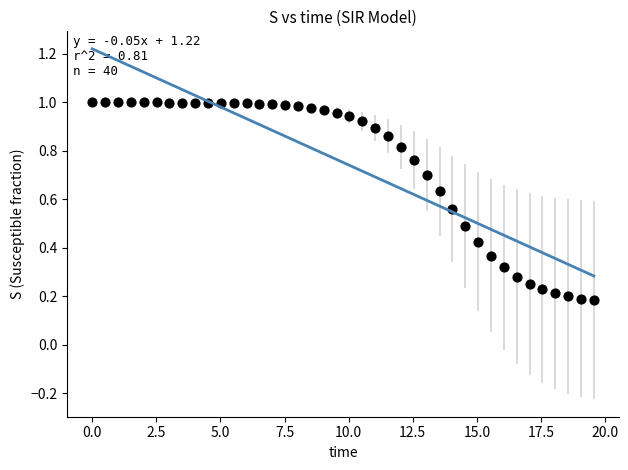

What is the range of X values (max minus min)?

19.6